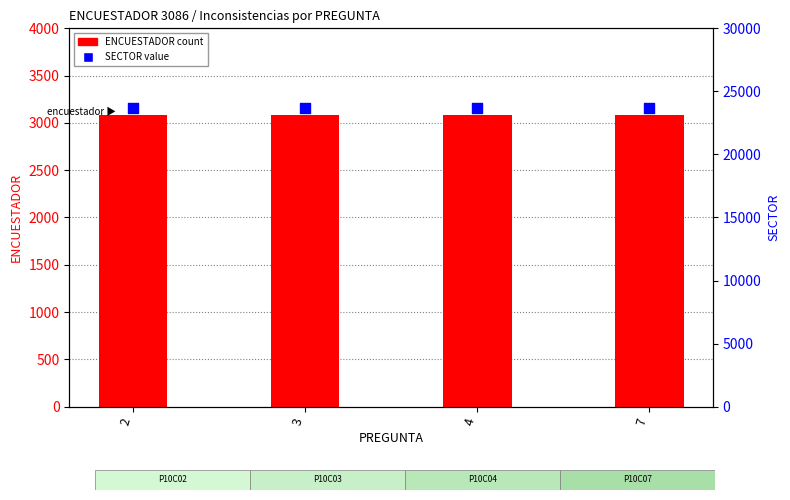

Which series reaches the minimum Y coordinate?

ENCUESTADOR